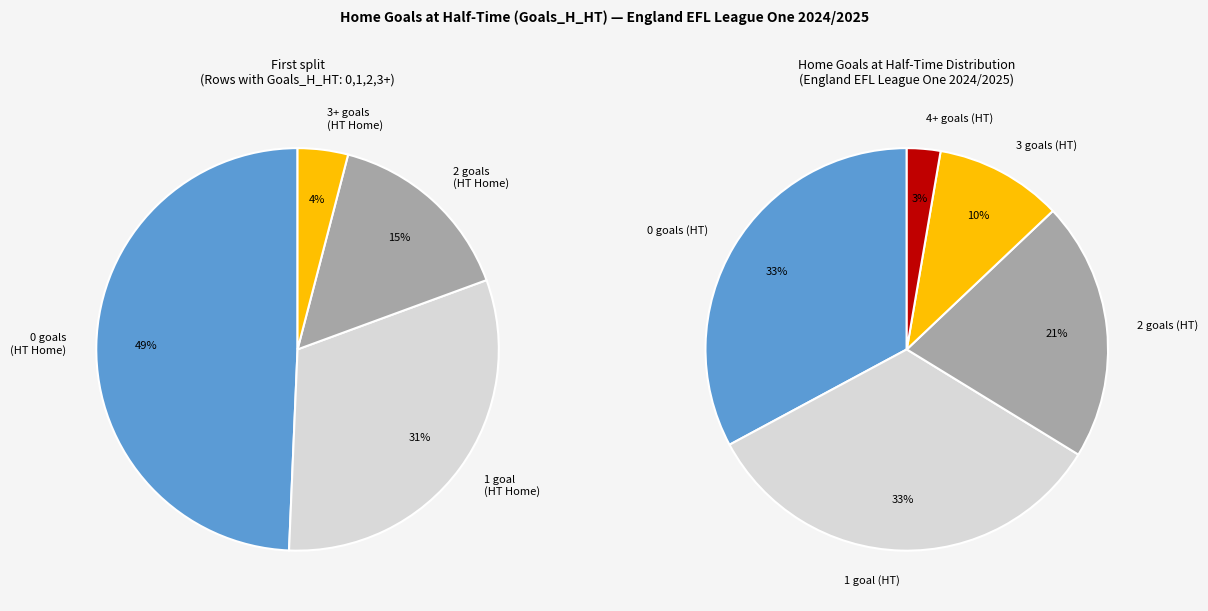

To the nearest percent, what is the average slice percentage?

20%